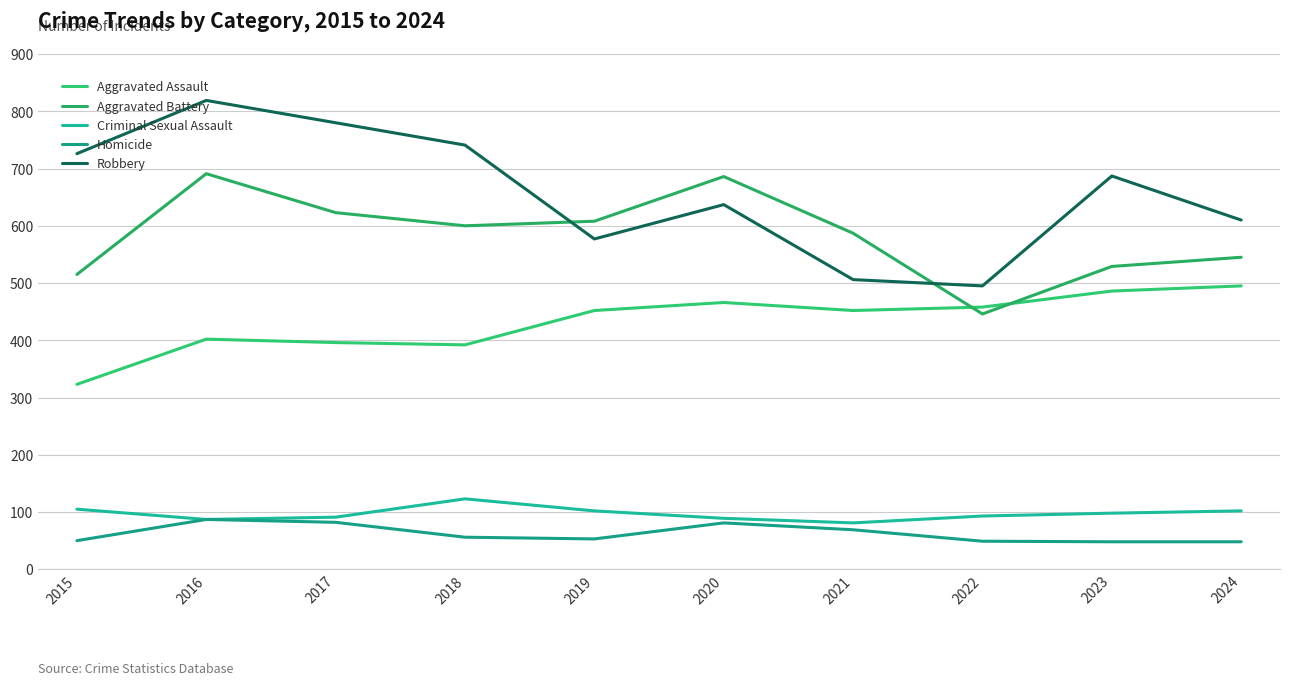

What is the value of the Aggravated Assault point at the 10th from the left?

495